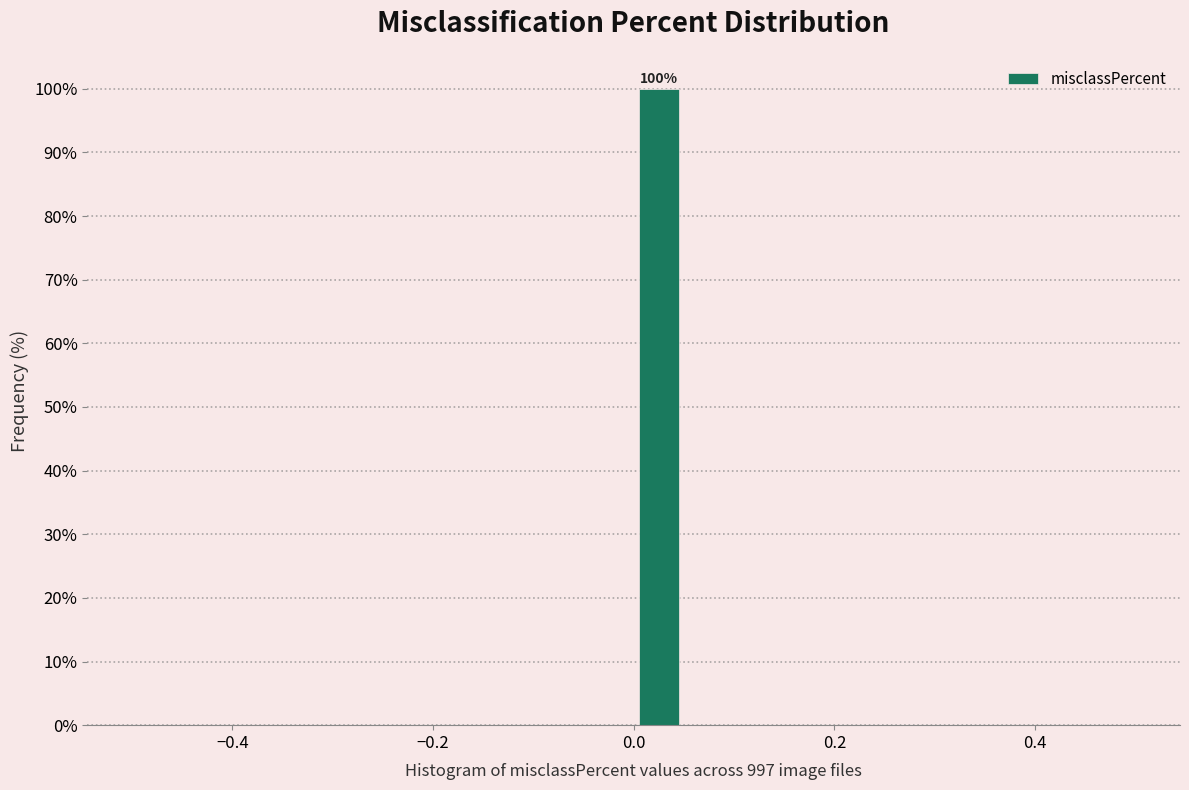

Around what value on the x-axis is the tallest bar? Give the approximate position of its centre, as read against the axis.

0.02